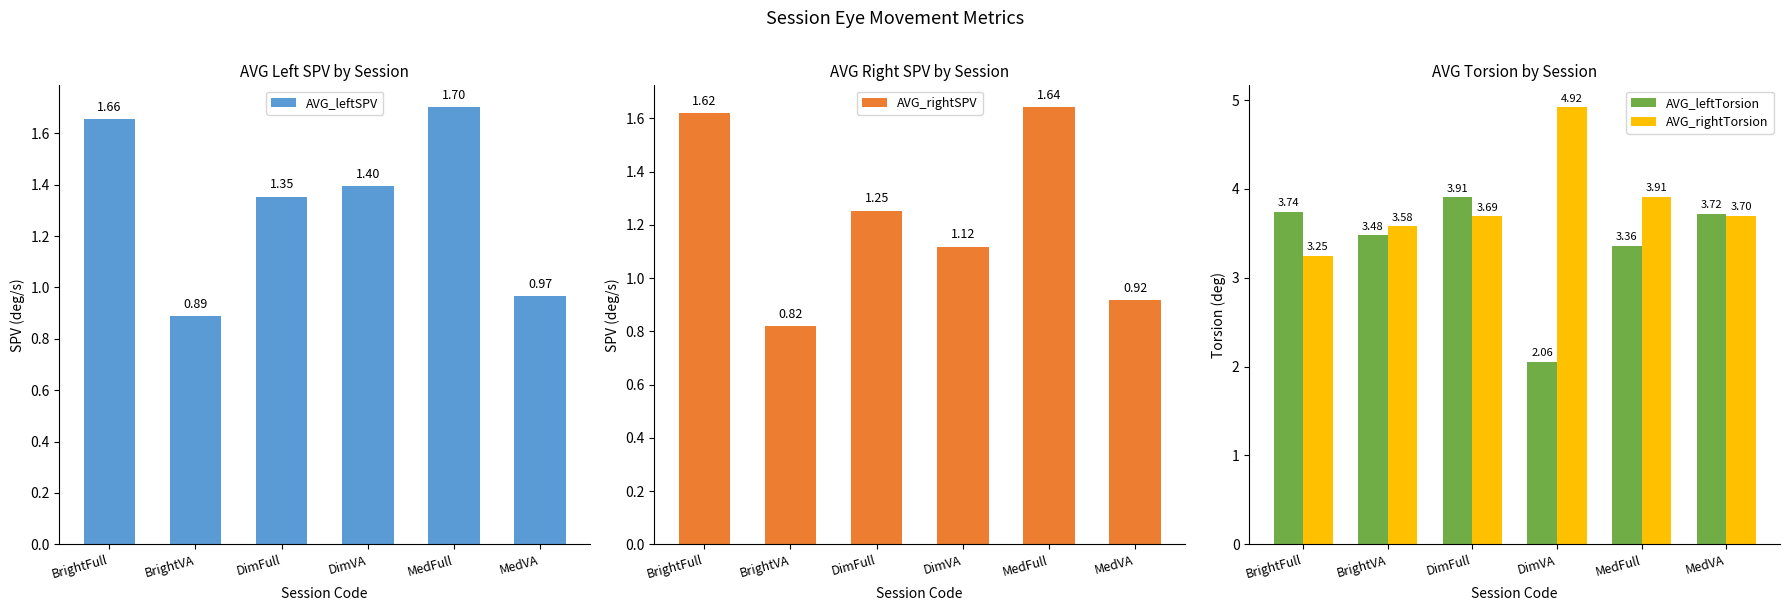

What is the label of the 4th bar from the left?

DimVA